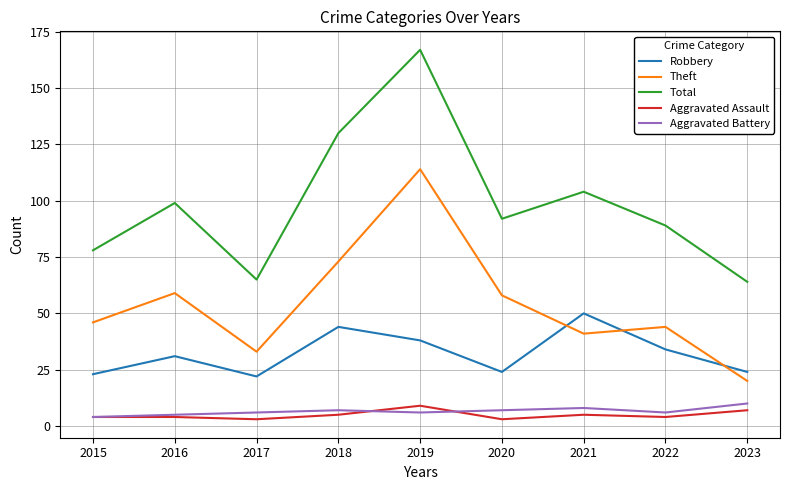

The Aggravated Battery series shows 8 at 2021. True or false?

True